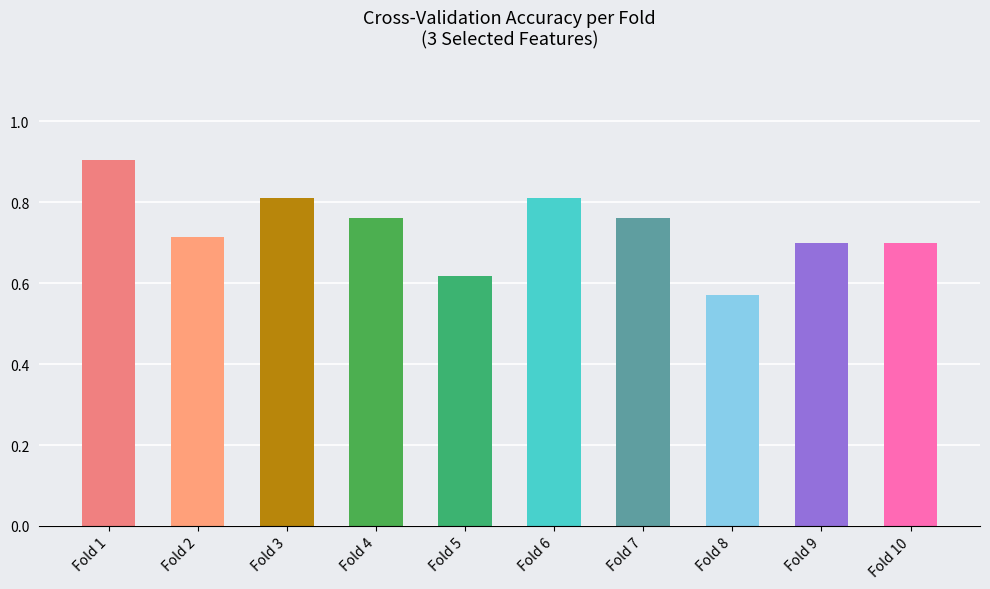

The value of auc at Fold 8 is 0.6. True or false?

True